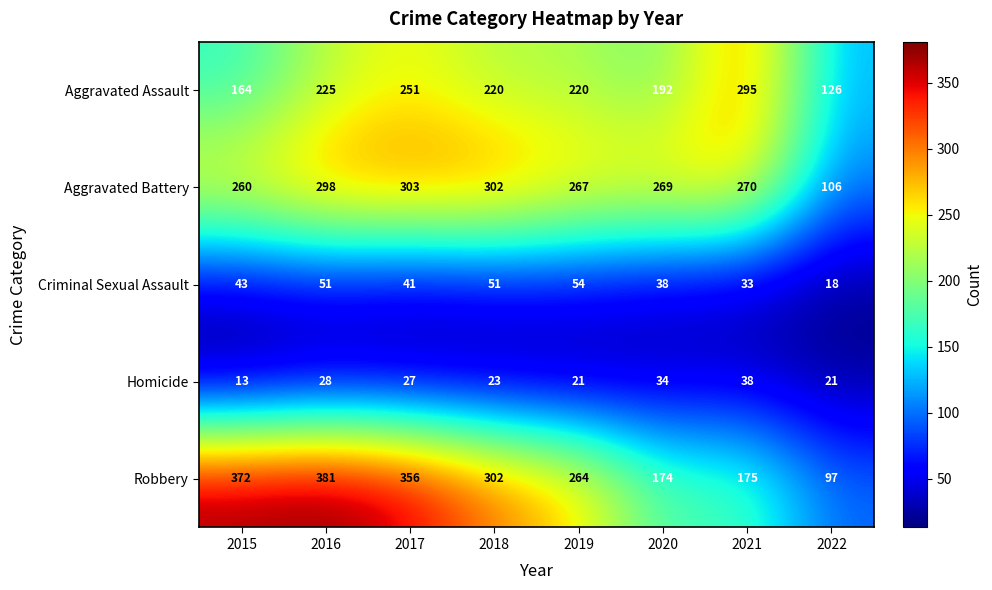

What is the total value across all series at 2021?

811